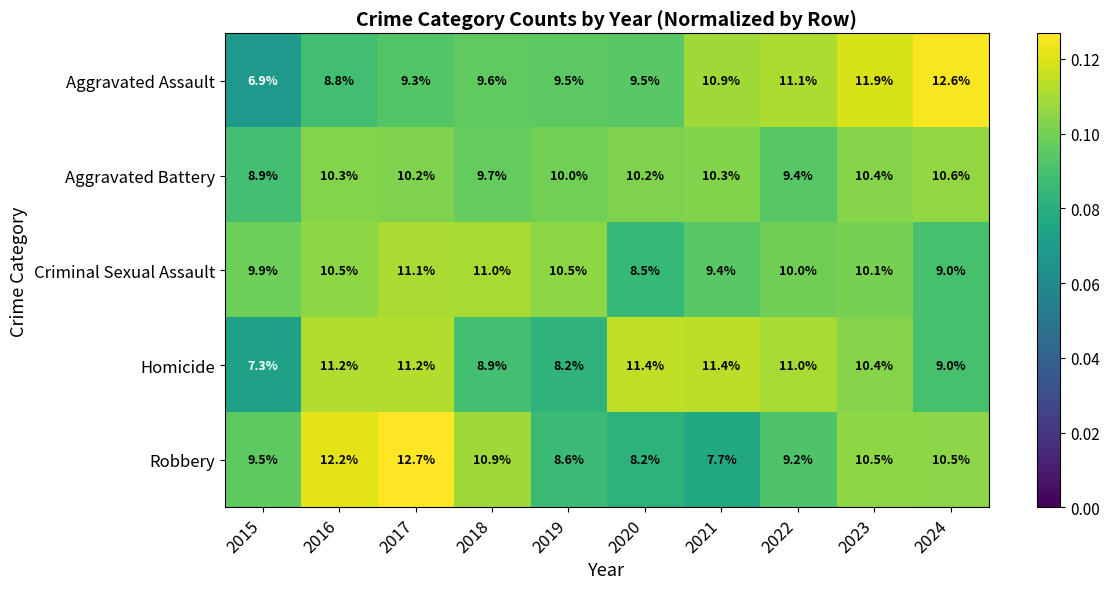

Read the Homicide value at 2015.

7.3